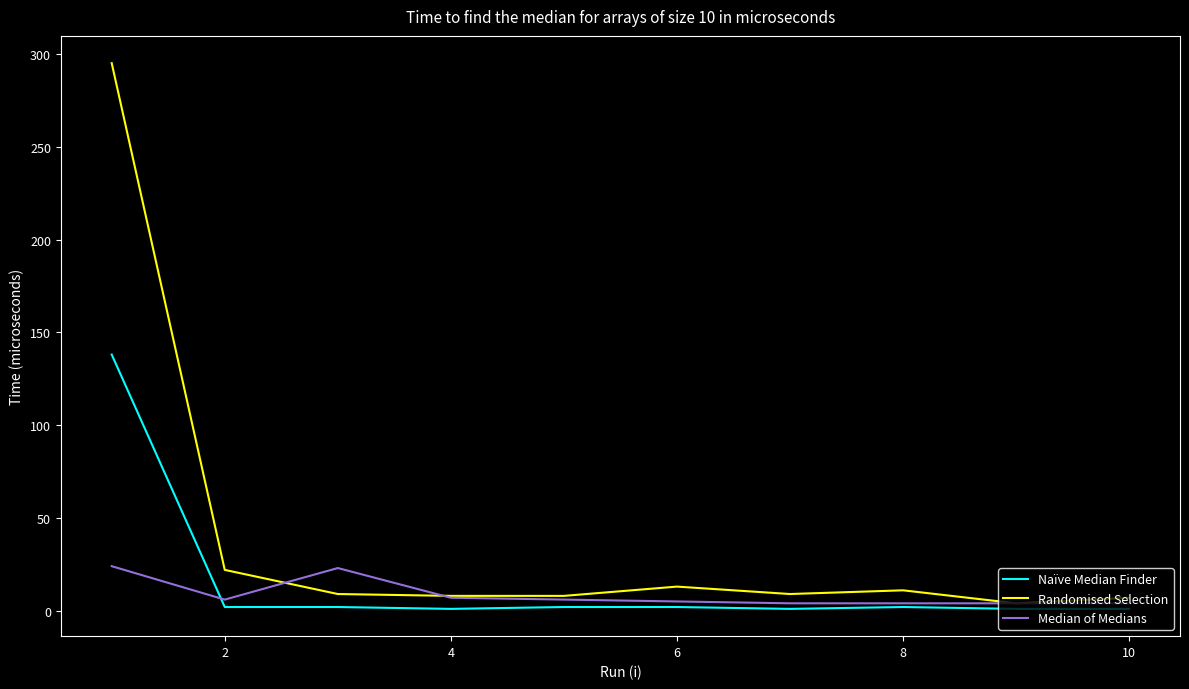

True or false: Median of Medians and Naïve Median Finder cross at least once.

True